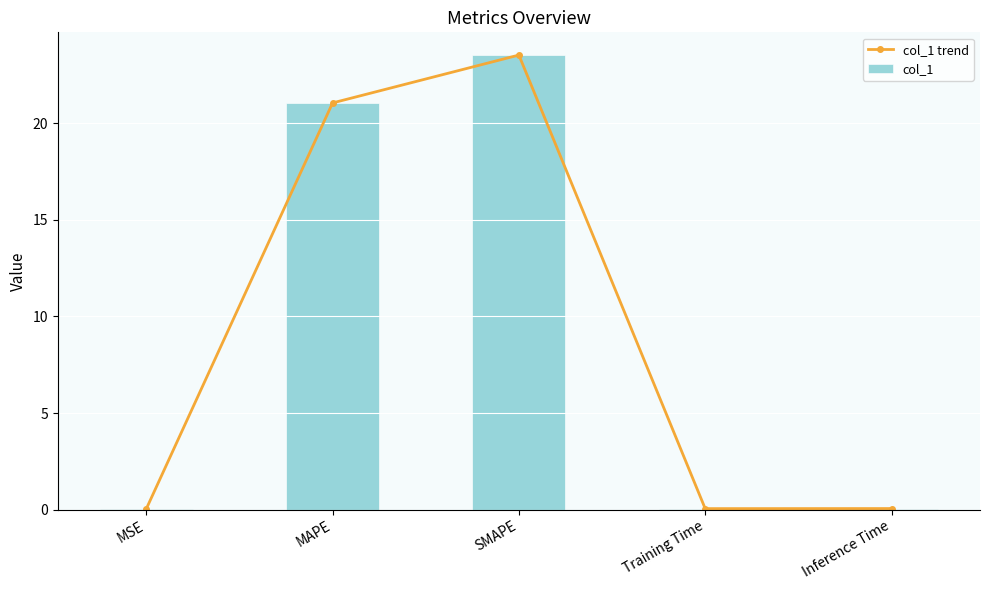

Reading left to right, transcribe all the data shown in this chart.

col_1 trend: 0.0	21.1	23.5	0.1	0.1
col_1: 0.0	21.1	23.5	0.1	0.1